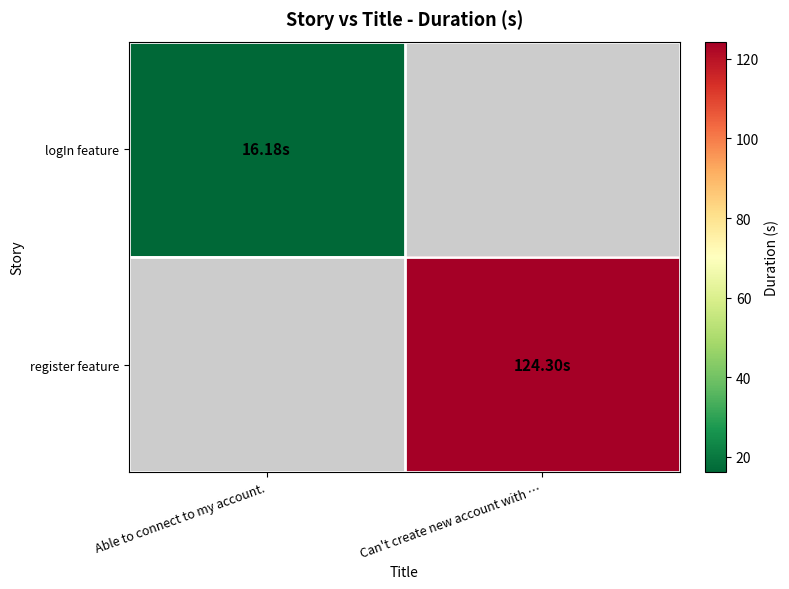

List the series in order of their peak value, lowest first.

logIn feature, register feature